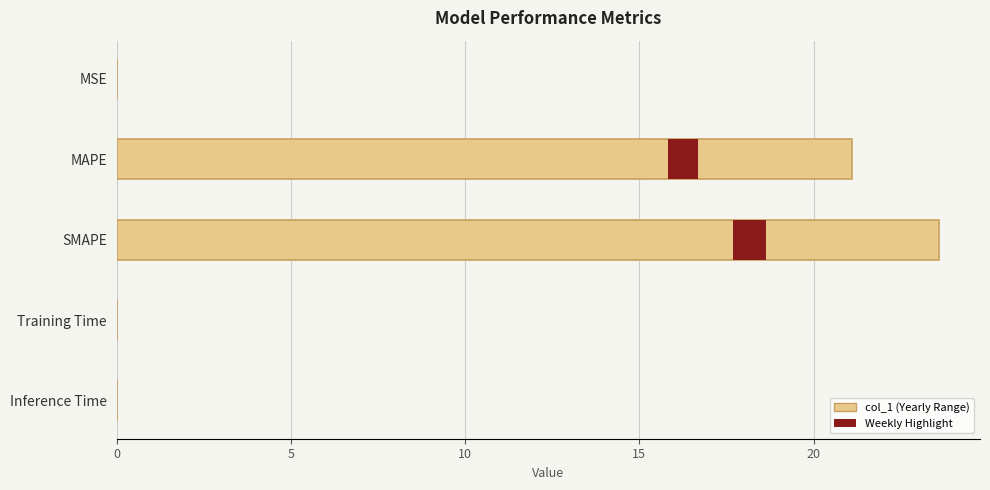

What is the difference between the second highest and second lowest values?

21.1